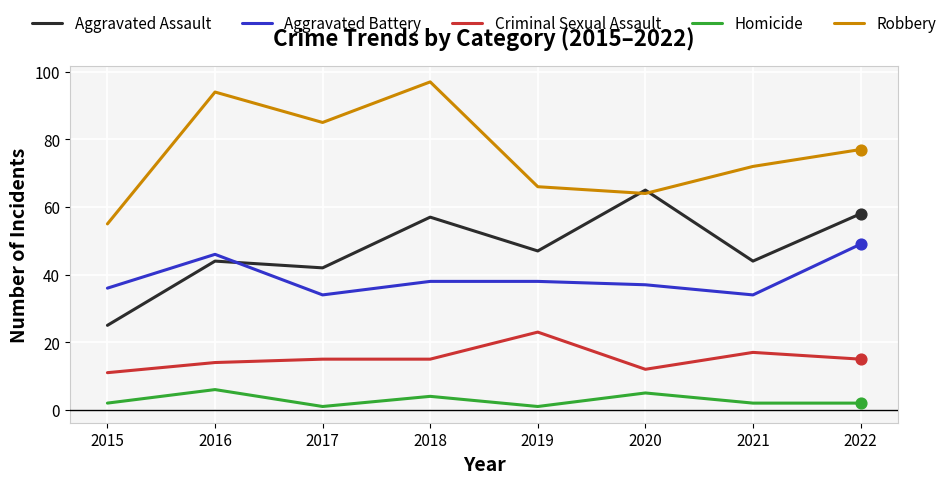

What is the difference between the highest and lowest values at 2018?

93